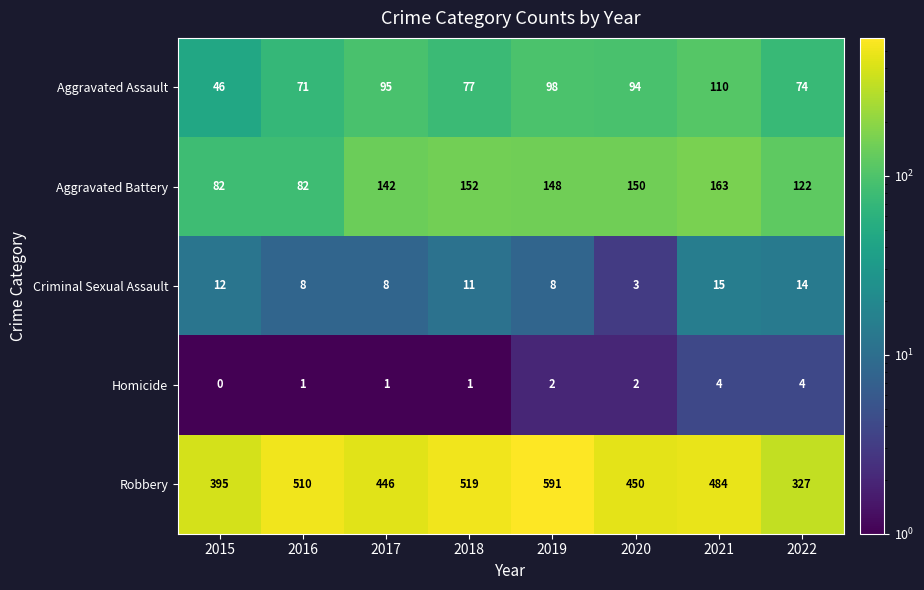

The Criminal Sexual Assault series shows 4 at 2018. True or false?

False